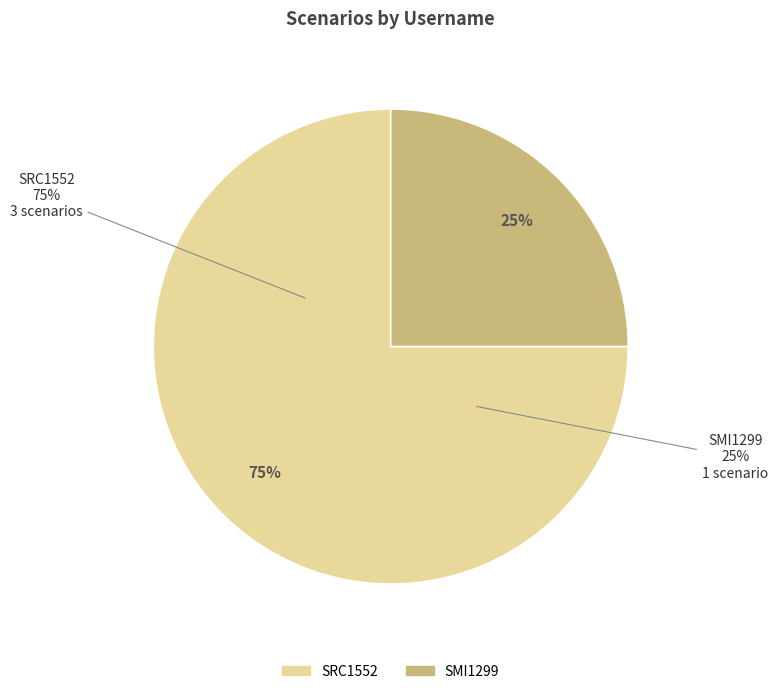

How much of the chart is everything except SRC1552?

25.0%